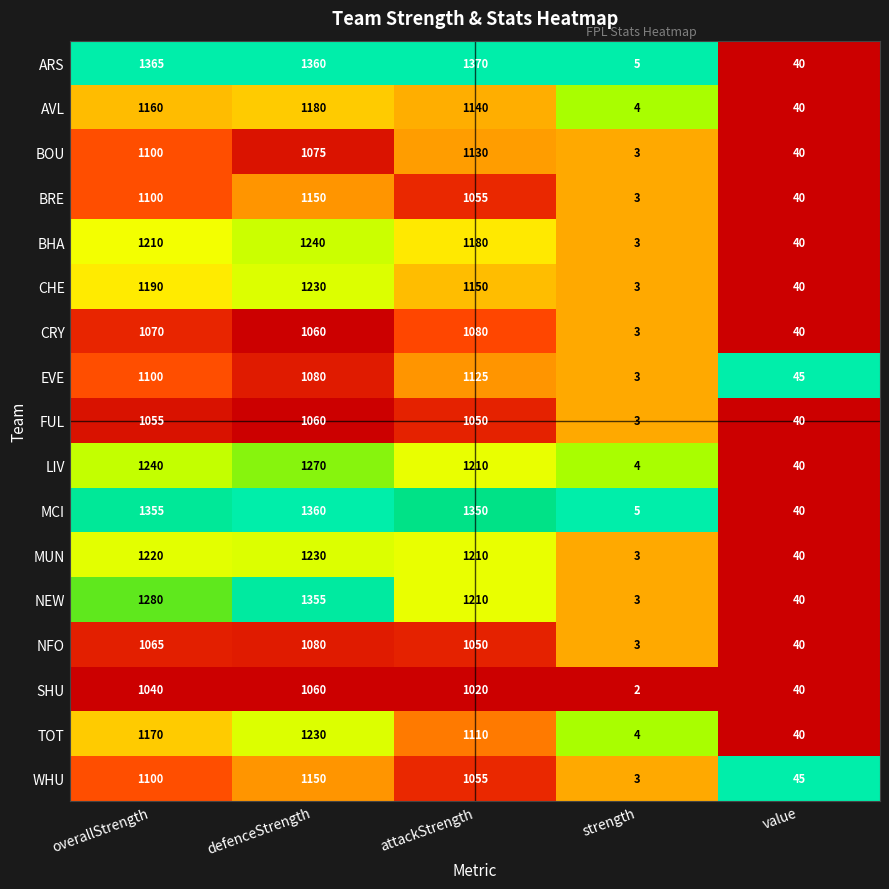

What is the sum of the LIV values at overallStrength and attackStrength?

2450